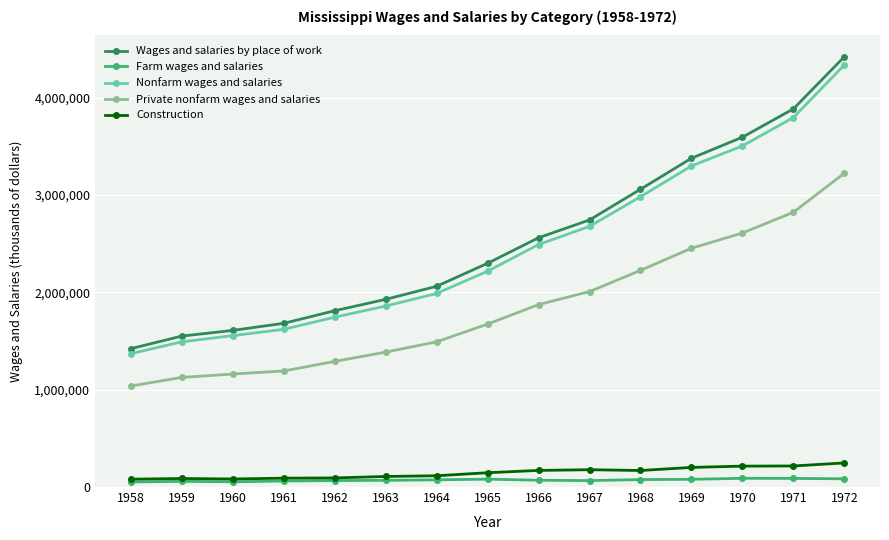

True or false: Private nonfarm wages and salaries has a value of 328743 at 1964.

False